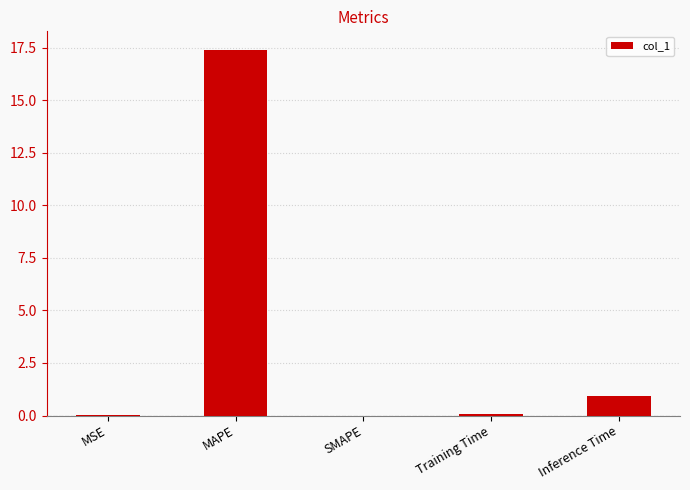

True or false: the data shows 17.4 at MAPE.

True